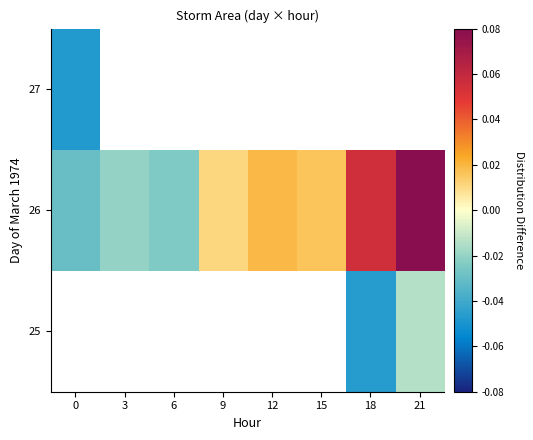

Between 9 and 15, which series saw the biggest shift?

26